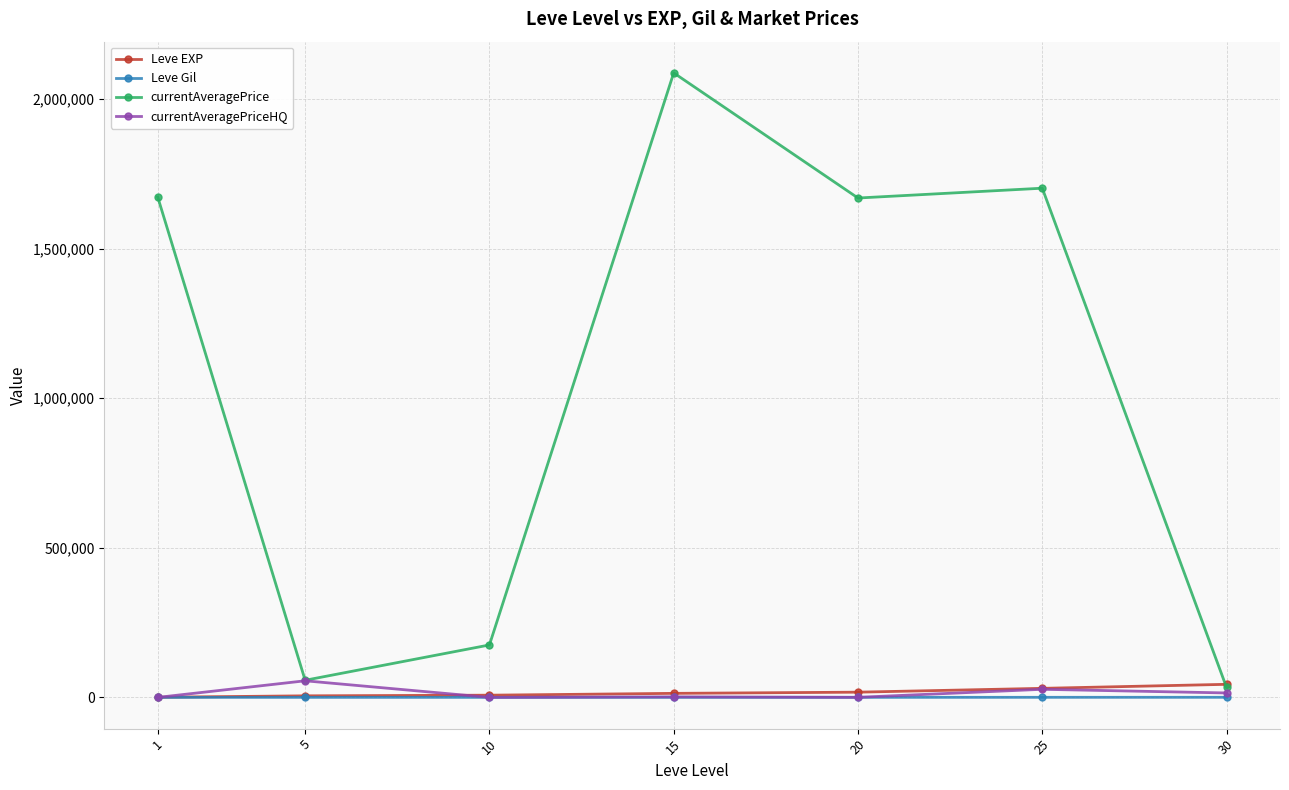

How many distinct data groups are displayed?

4